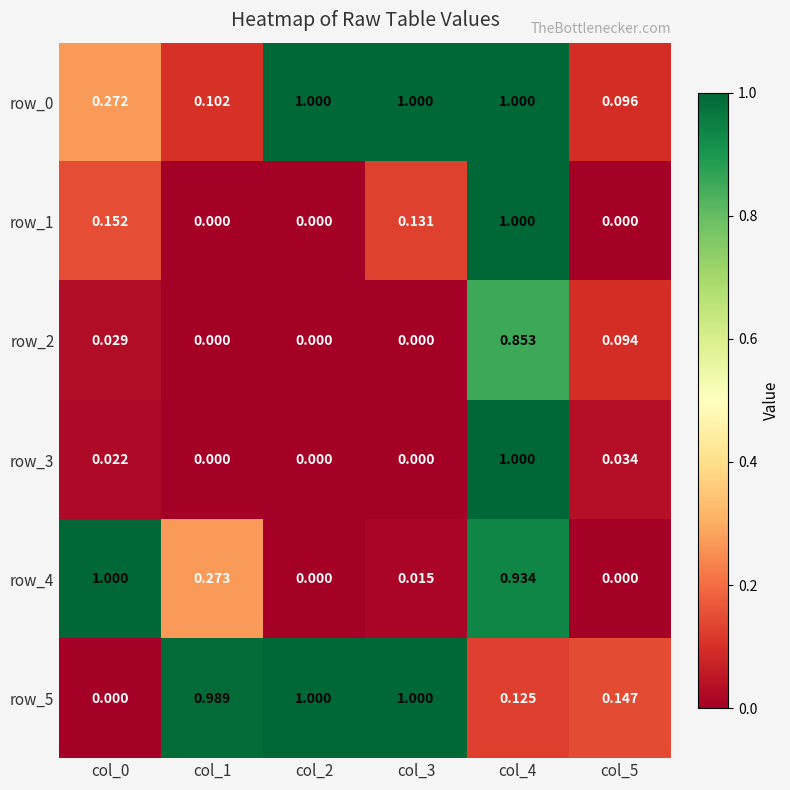

Is the value of row_1 at col_1 greater than the value of row_5 at col_1?

No